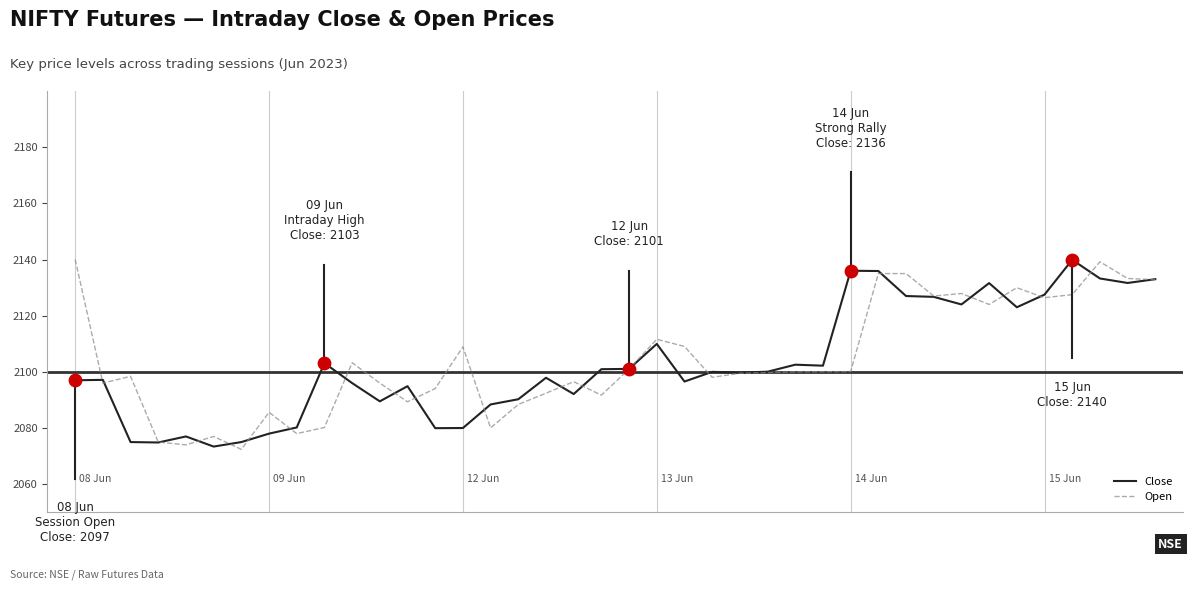

What is the minimum value shown in the chart?

2072.4